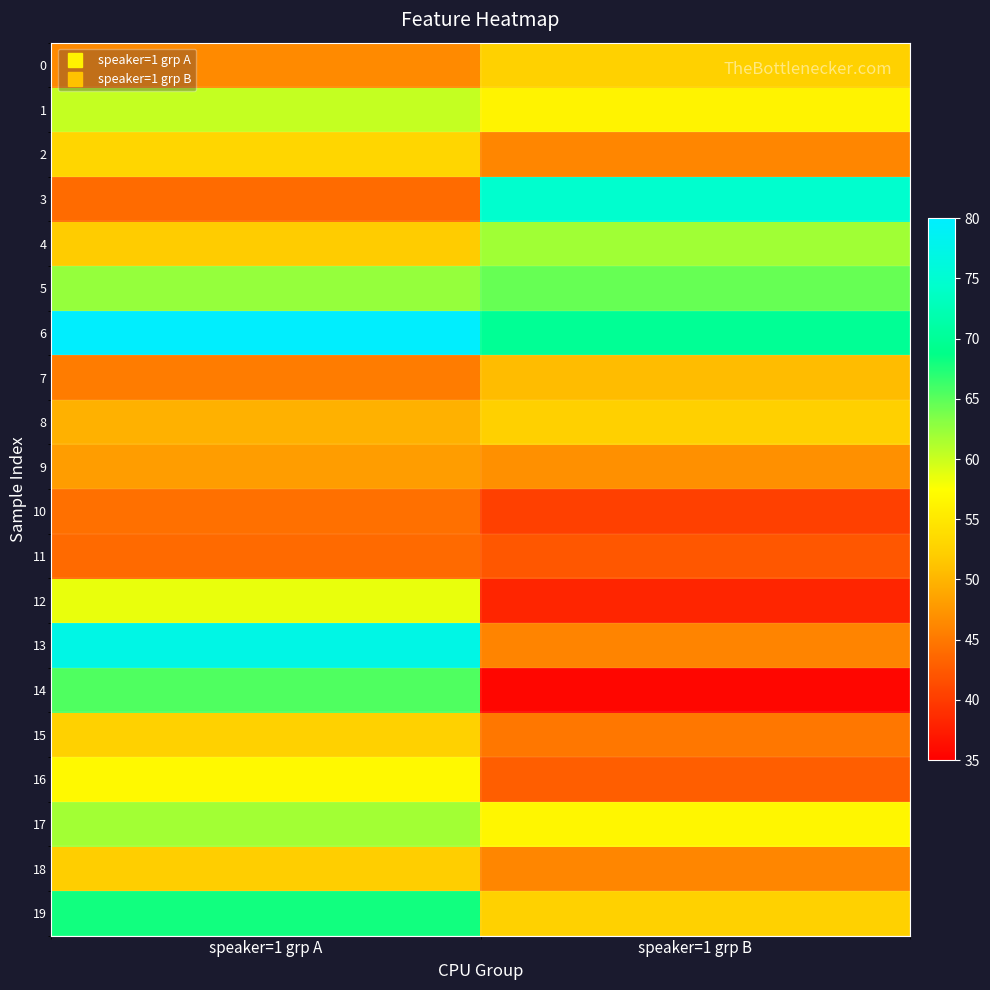

Reading left to right, list all the values displayed in this chart.

0: speaker=1 grp A=46.4	speaker=1 grp B=52.5
1: speaker=1 grp A=60.3	speaker=1 grp B=56.2
2: speaker=1 grp A=53.0	speaker=1 grp B=46.2
3: speaker=1 grp A=44.0	speaker=1 grp B=74.6
4: speaker=1 grp A=51.9	speaker=1 grp B=61.9
5: speaker=1 grp A=62.4	speaker=1 grp B=64.5
6: speaker=1 grp A=79.9	speaker=1 grp B=69.8
7: speaker=1 grp A=45.3	speaker=1 grp B=50.6
8: speaker=1 grp A=49.7	speaker=1 grp B=52.4
9: speaker=1 grp A=48.1	speaker=1 grp B=47.0
10: speaker=1 grp A=44.4	speaker=1 grp B=40.4
11: speaker=1 grp A=43.8	speaker=1 grp B=42.2
12: speaker=1 grp A=58.5	speaker=1 grp B=38.1
13: speaker=1 grp A=77.2	speaker=1 grp B=45.9
14: speaker=1 grp A=65.5	speaker=1 grp B=35.6
15: speaker=1 grp A=52.4	speaker=1 grp B=44.9
16: speaker=1 grp A=56.9	speaker=1 grp B=42.9
17: speaker=1 grp A=61.8	speaker=1 grp B=56.6
18: speaker=1 grp A=52.2	speaker=1 grp B=46.2
19: speaker=1 grp A=68.0	speaker=1 grp B=52.5